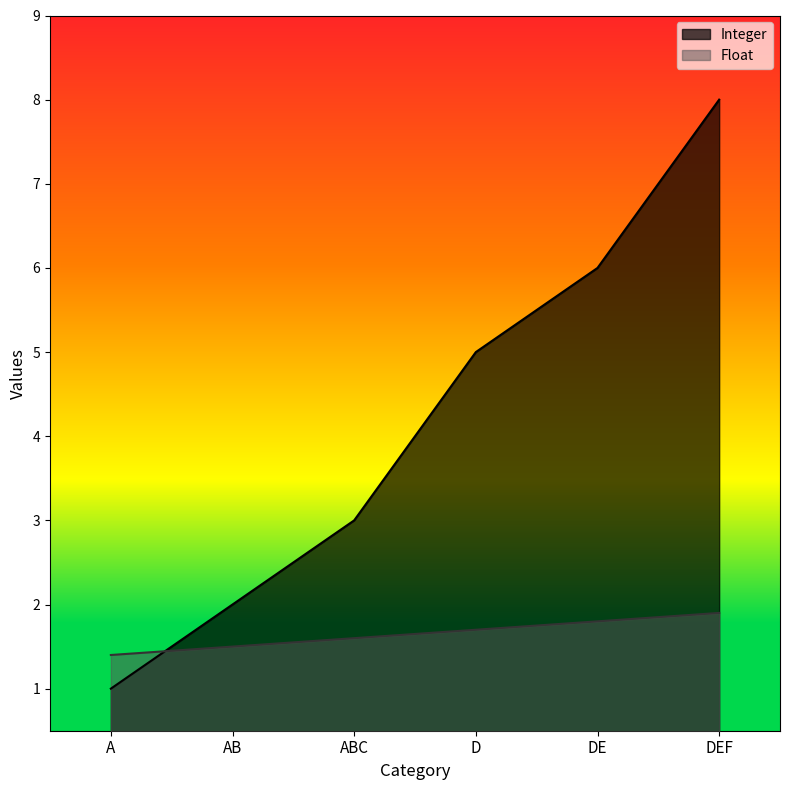

Rank the series by their average value, from lowest to highest.

Float, Integer